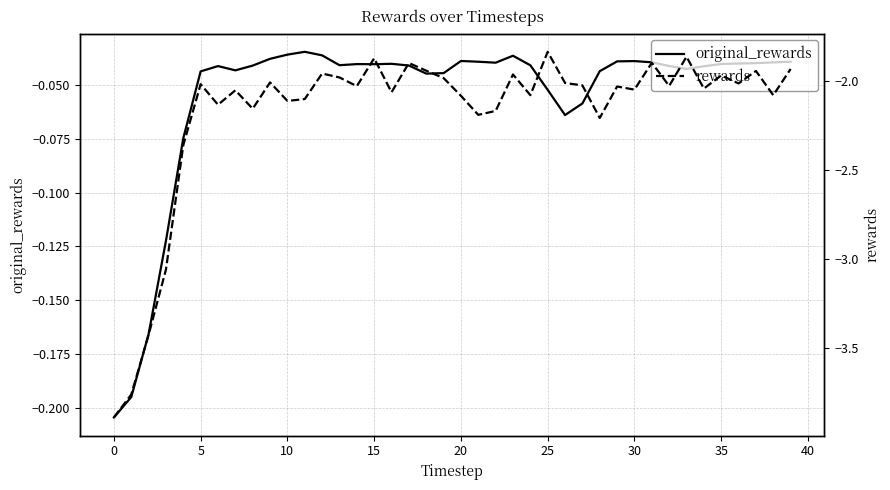

What is the sum of all original_rewards values?

-2.2